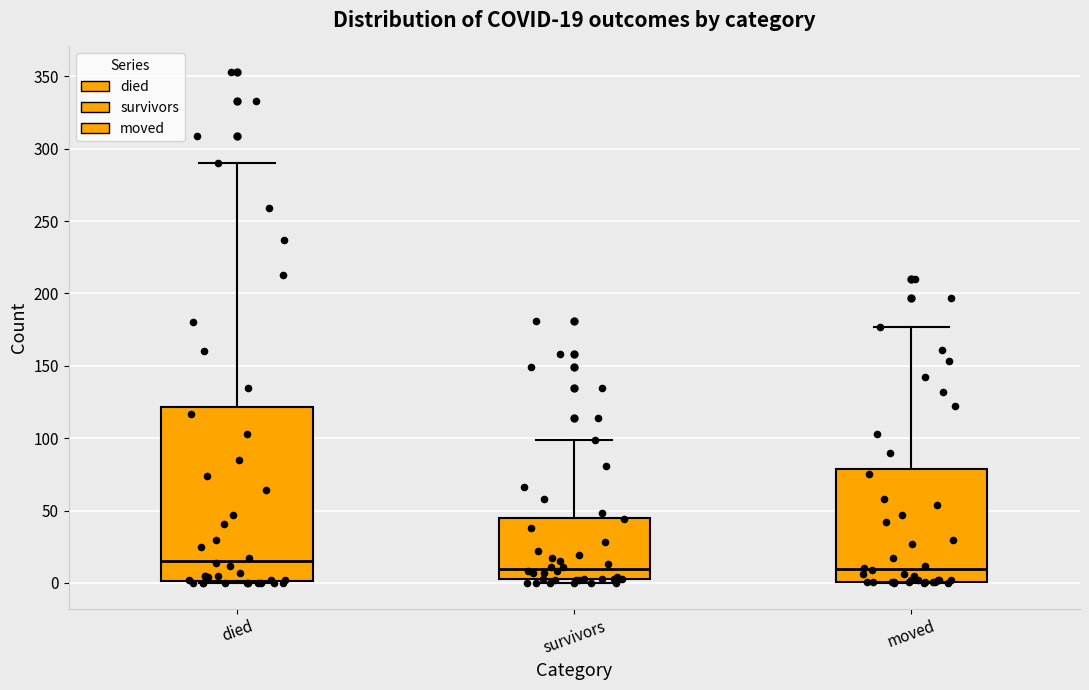

Which box is the tallest, from its lower edge to its upper edge?

died